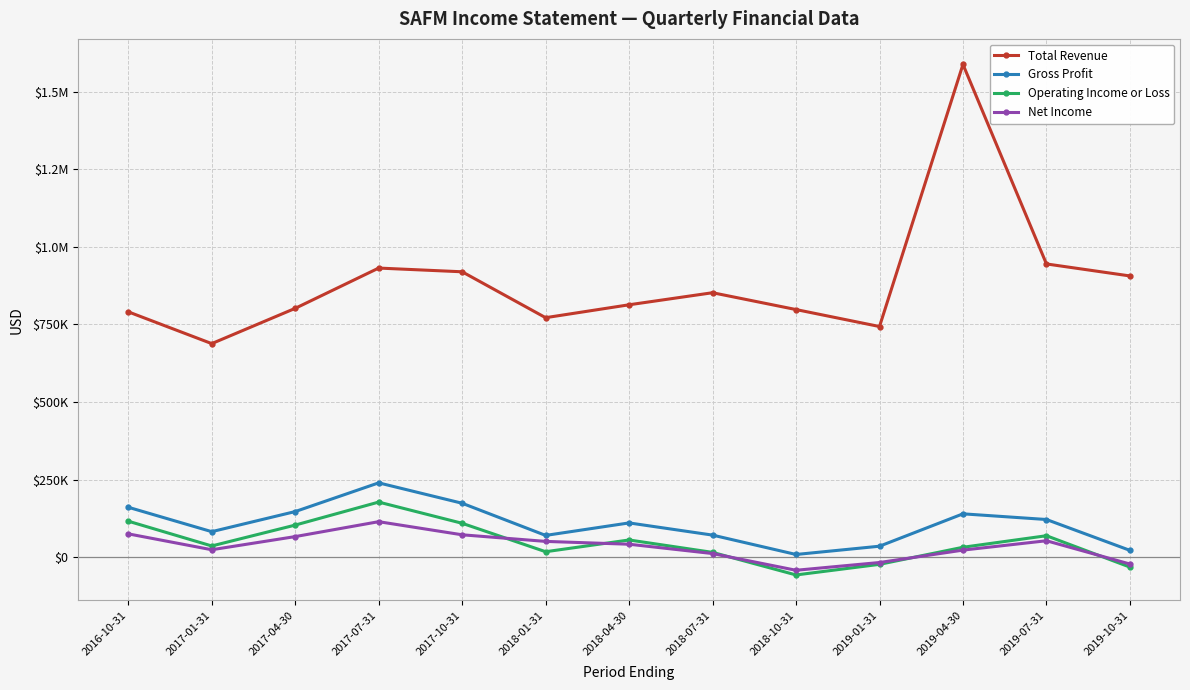

What is the sum of the Gross Profit values at 2018-10-31 and 2019-04-30?

147700